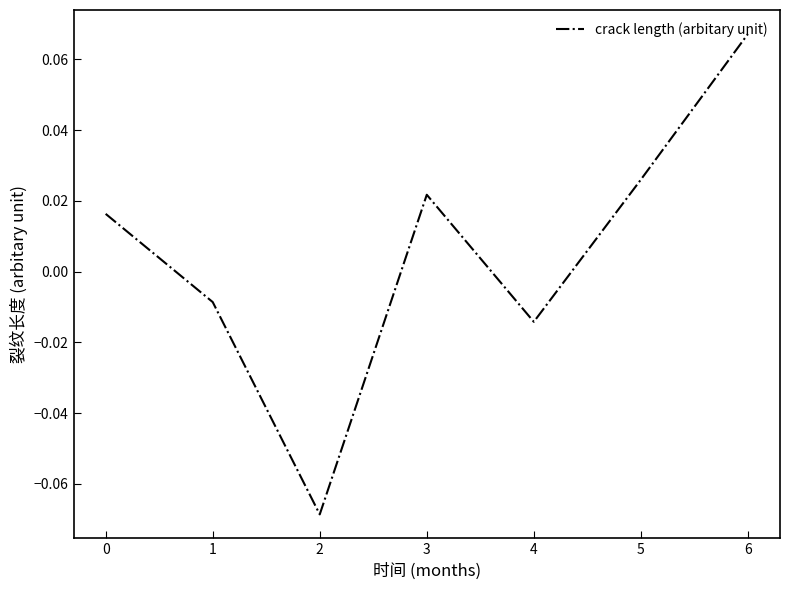

Which has a higher value, 6 or 1?

6